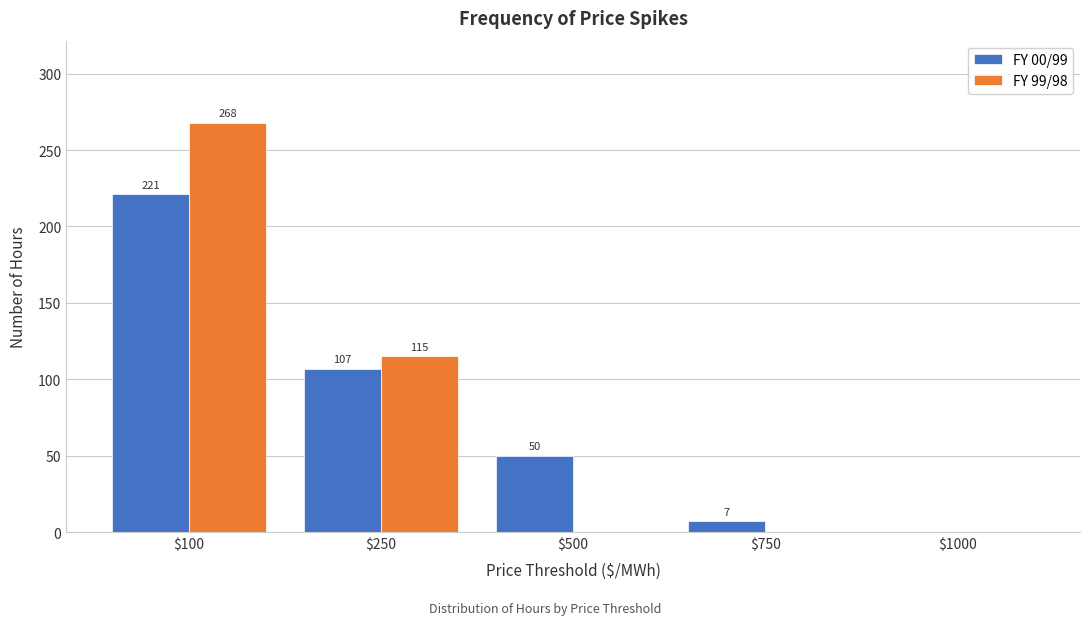

The FY 00/99 series shows 0 at $1000. True or false?

True